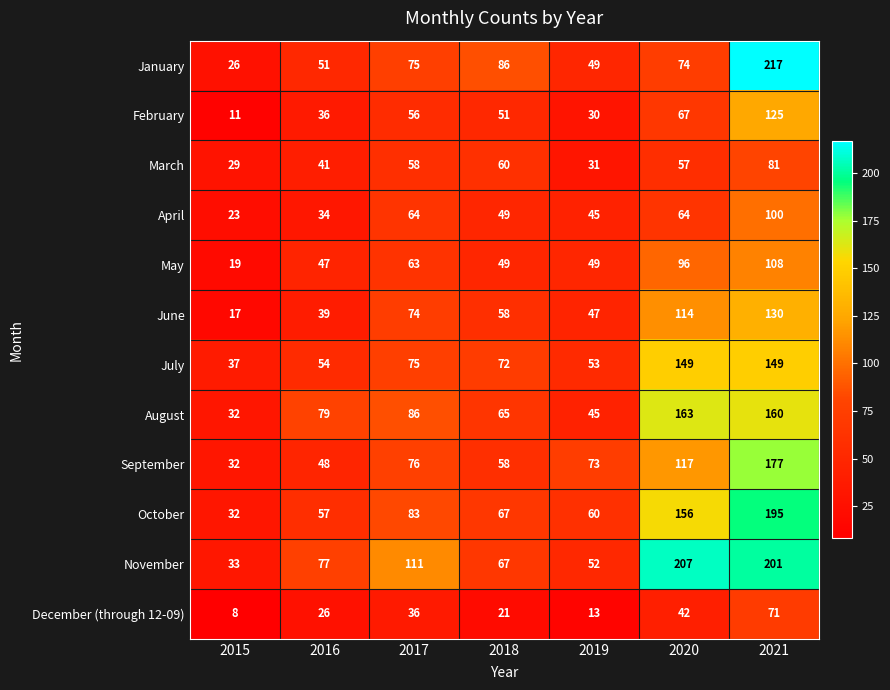

Which series has the largest range (max minus min)?

January